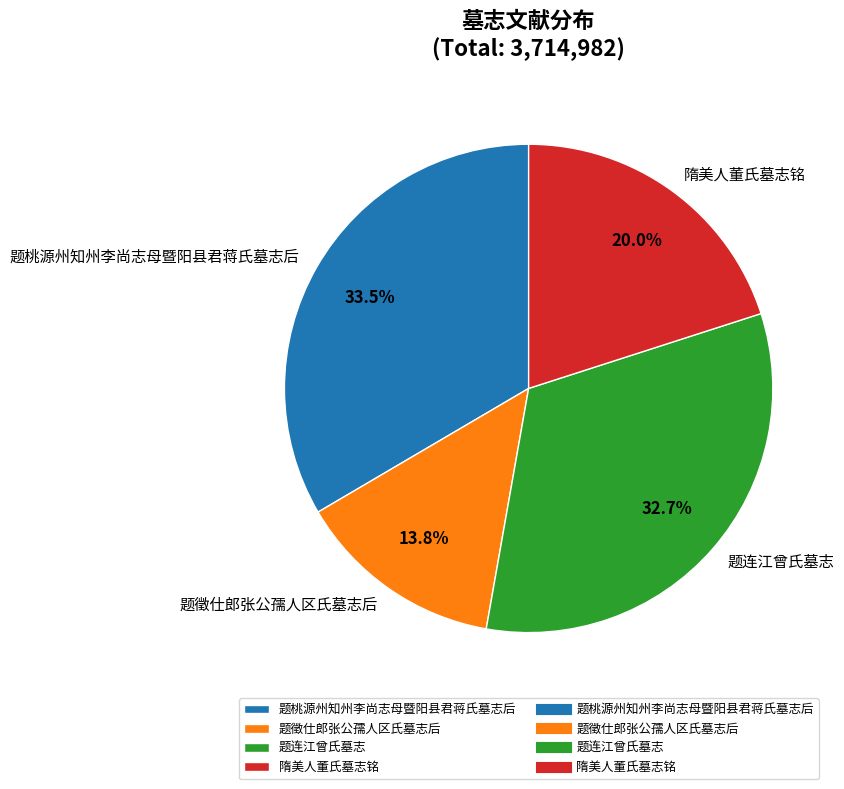

To the nearest percent, what is the difference between the largest and smallest slice percentages?

20%